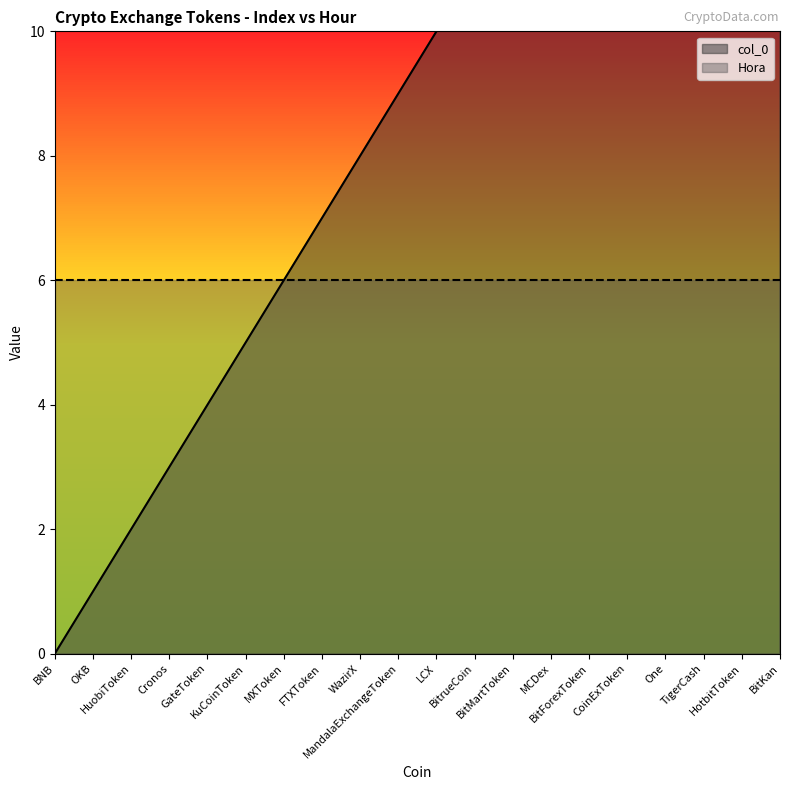

At which label is the value closest to 9?

MandalaExchangeToken